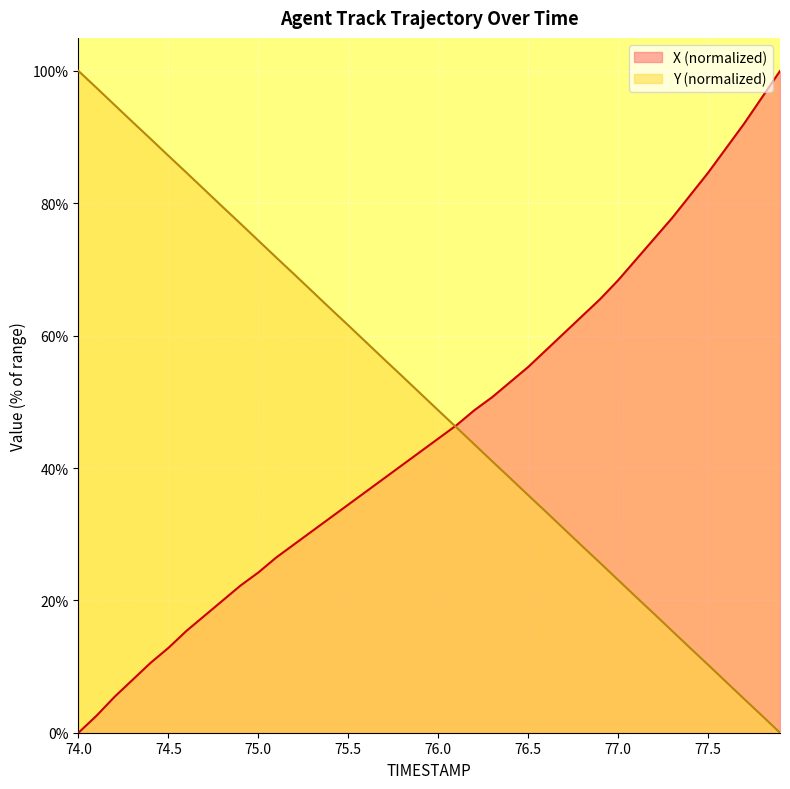

Where does the Y series first go above 51?

74.0